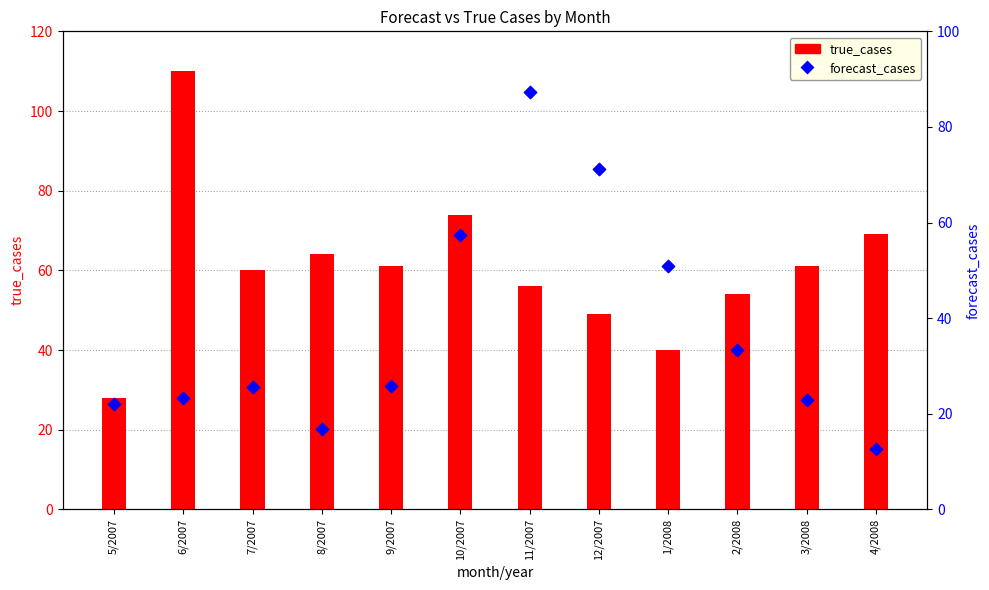

Is the value of forecast_cases at 4/2008 greater than the value of true_cases at 1/2008?

No